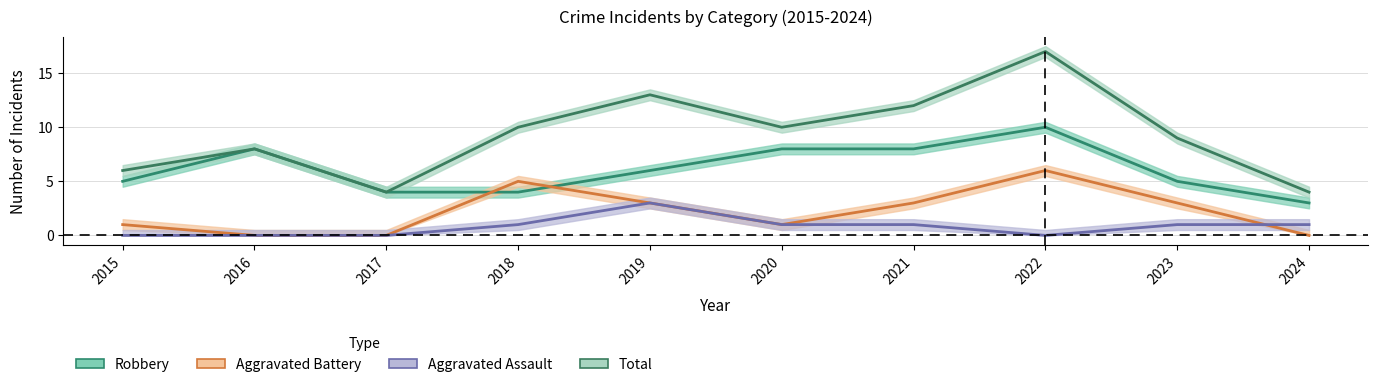

What is the difference between the highest and lowest values at 2018?

9